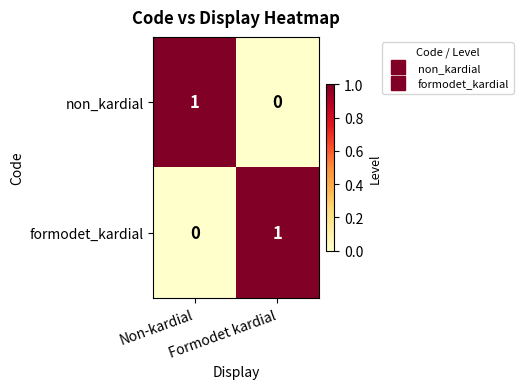

How many categories are shown in the chart?

2